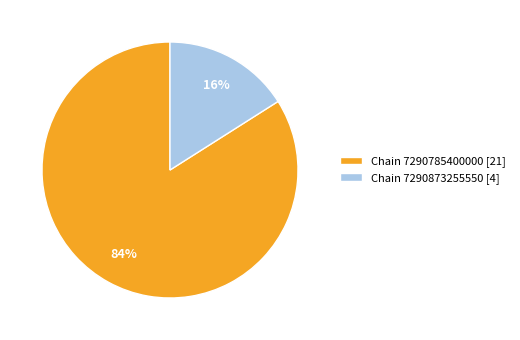

How many slices are in this pie chart?

2